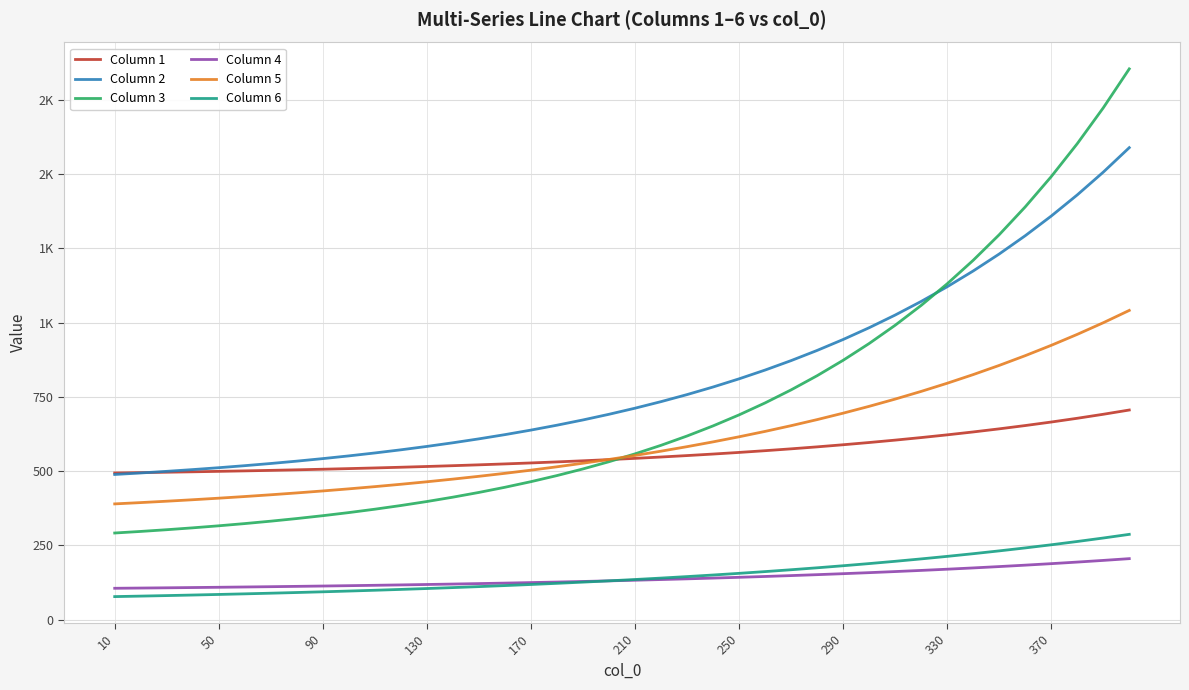

What are all the series names shown in the legend?

Column 1, Column 2, Column 3, Column 4, Column 5, Column 6